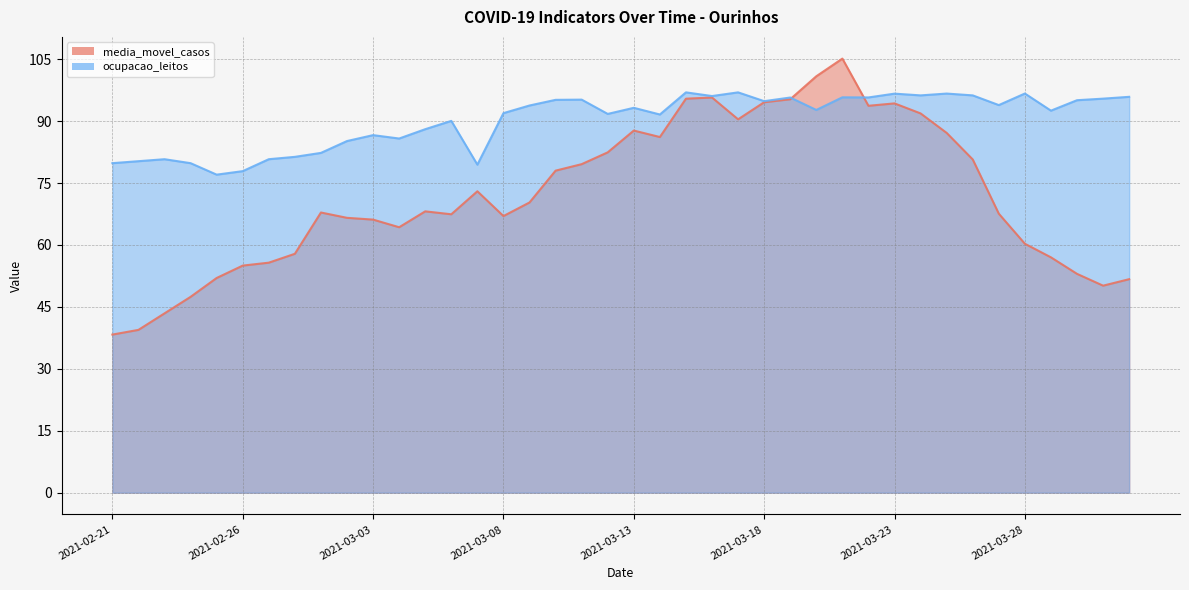

Which has a higher value, 2021-03-25 or 2021-03-09?

2021-03-25